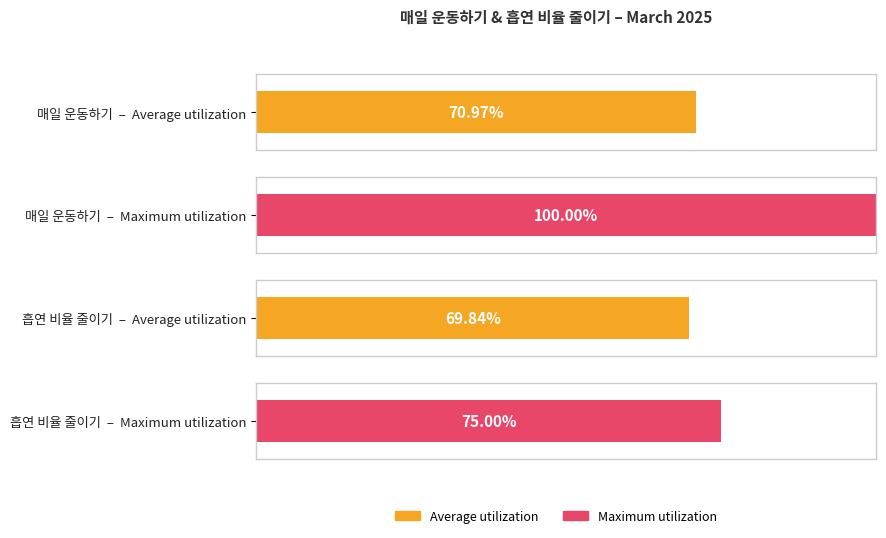

Rank the series by their maximum value, from lowest to highest.

Average utilization, Maximum utilization